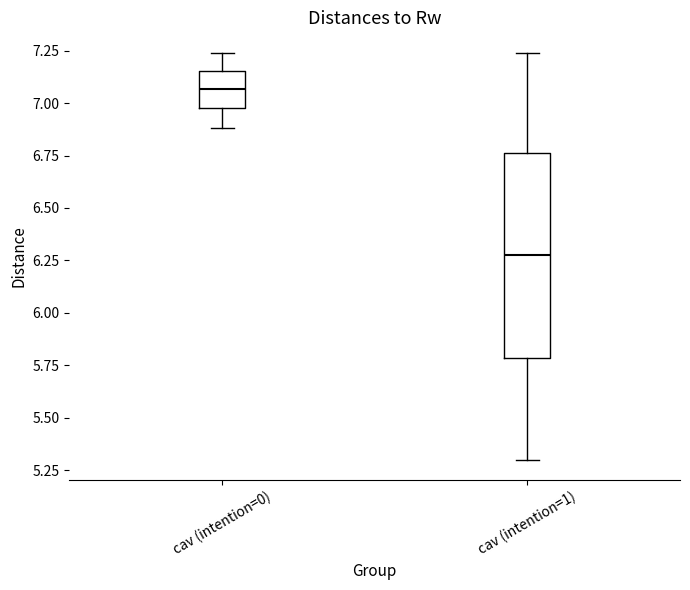

Reading left to right, read every box against the y-axis: the position of its median line, the range the box covers, and the ends of its whiskers. The values are not printed on the chart, so give them approximately, as read against the axis.

cav (intention=0): median 7.05, box 7.00 to 7.15, whiskers 6.90 to 7.25
cav (intention=1): median 6.30, box 5.80 to 6.75, whiskers 5.30 to 7.25